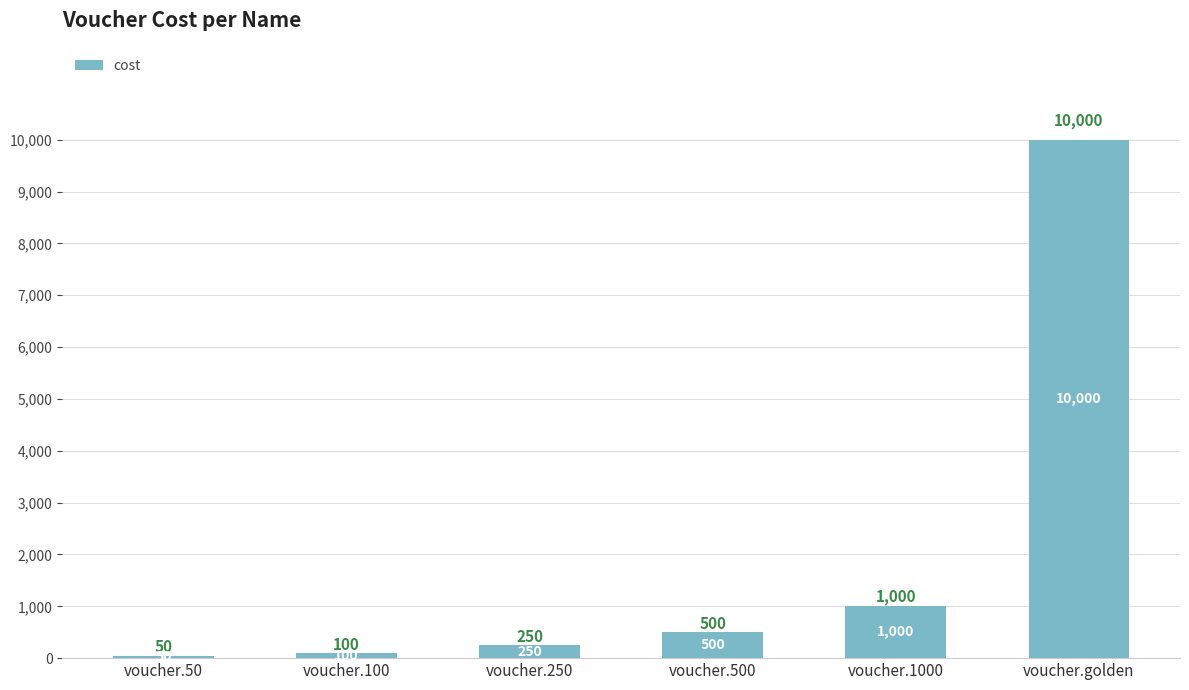

Where is the data nearest to the value 5025?

voucher.1000